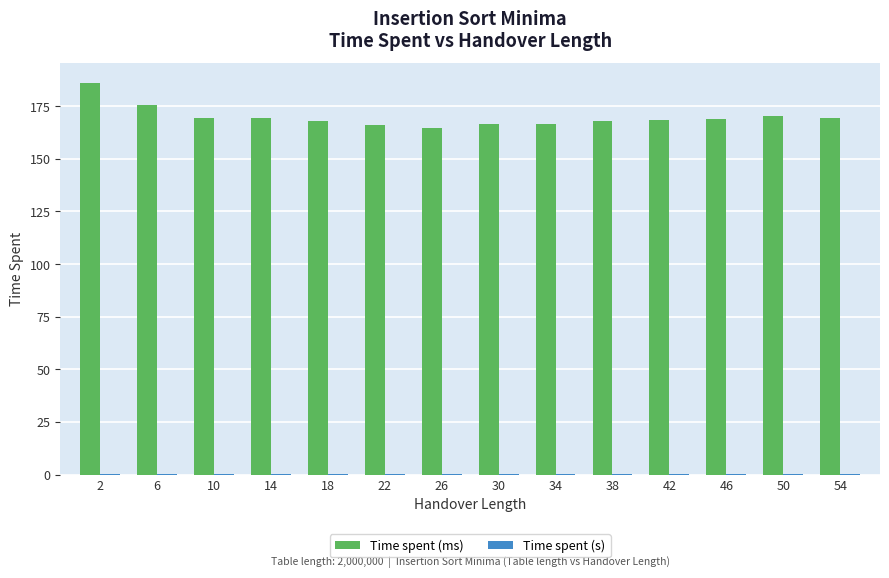

Read the Time spent (ms) value at 42.

168.3